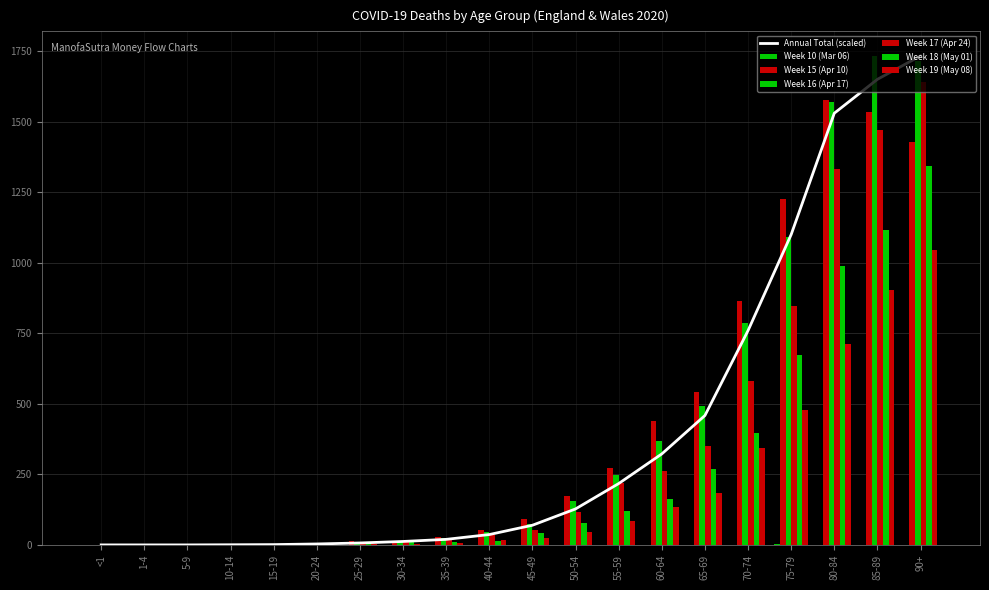

Is the value of Week 16 (Apr 17) at 80-84 greater than the value of Week 18 (May 01) at 55-59?

Yes